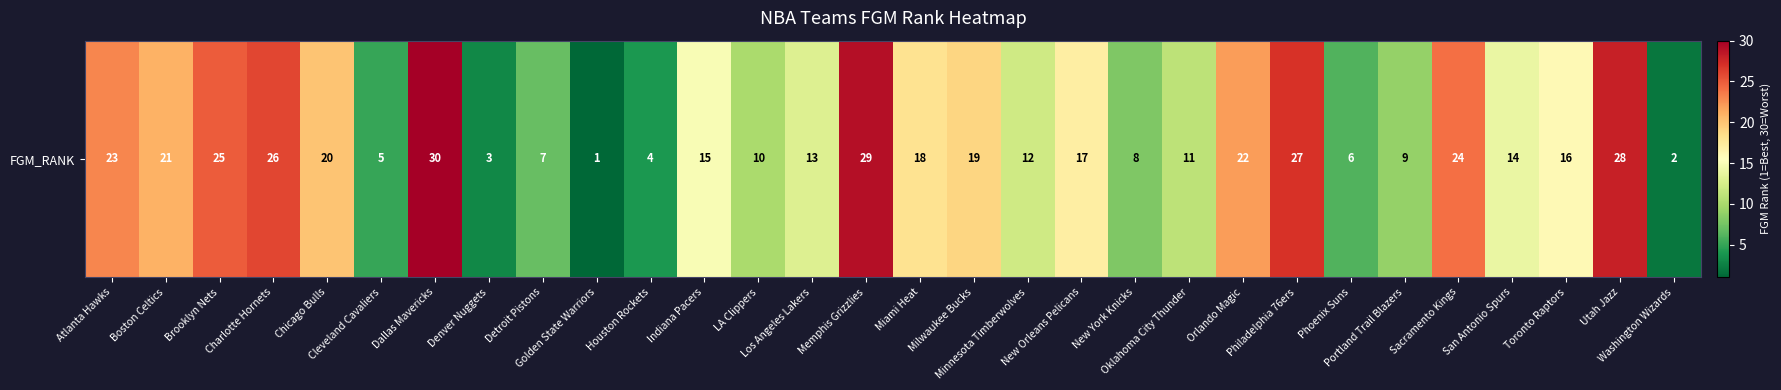

What is the approximate value at Dallas Mavericks?

30